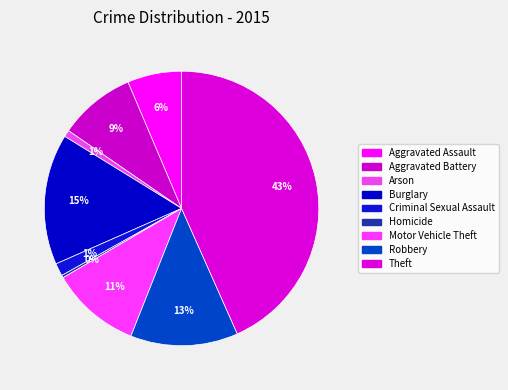

Count the number of slices in the pie.

9